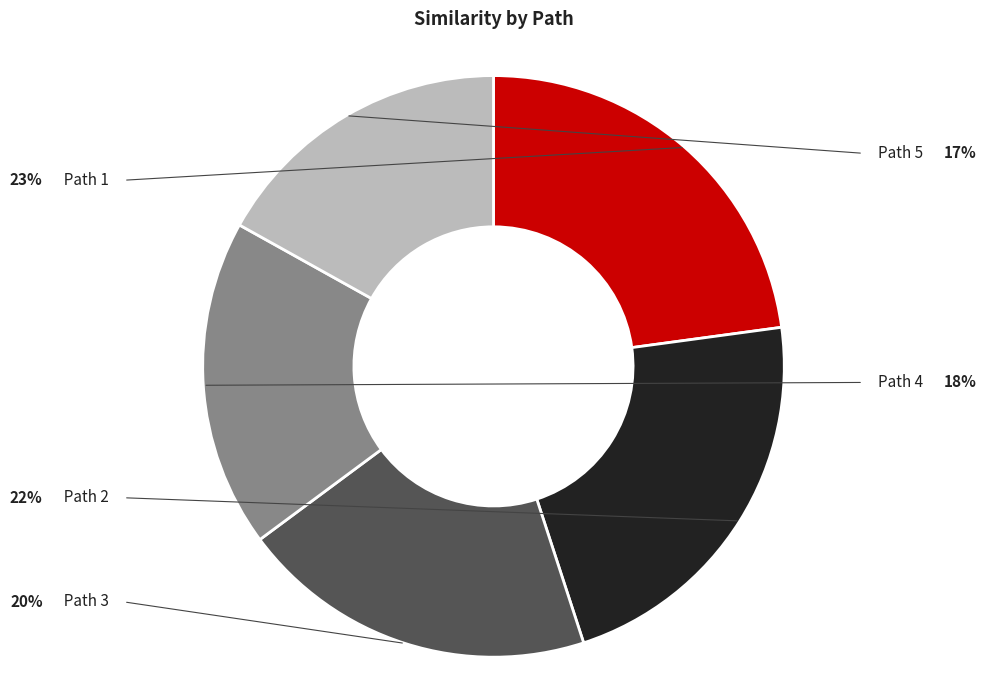

Does any single category account for the majority?

No